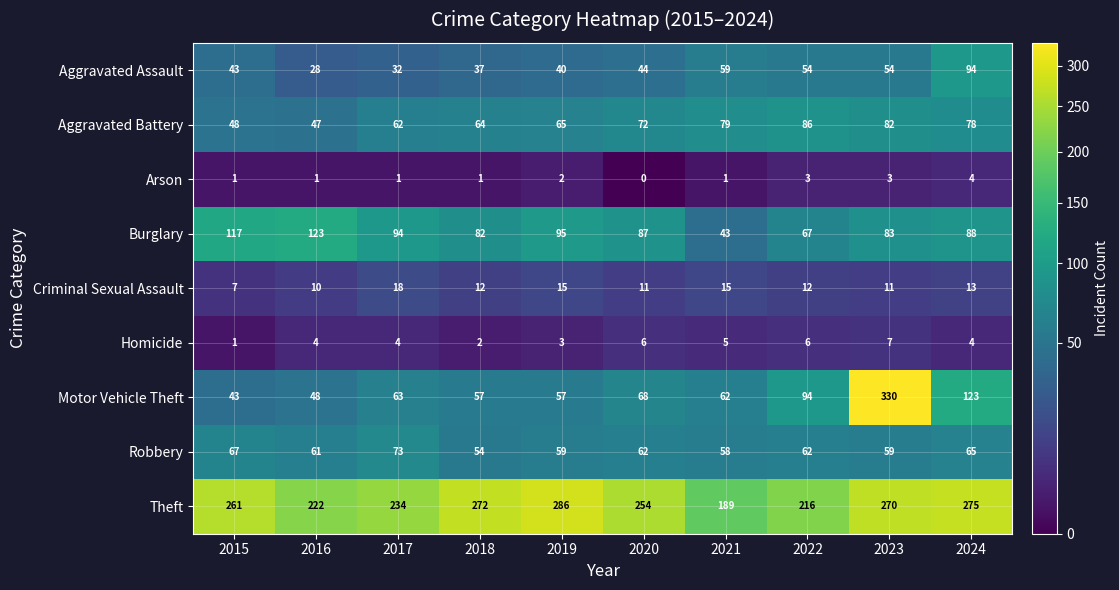

At which label does Arson reach its minimum?

2020